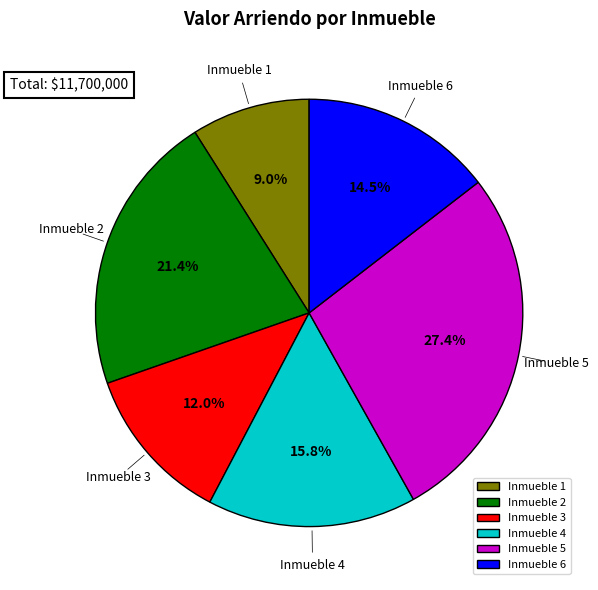

Approximately how many times larger is the value at Inmueble 5 compared to Inmueble 6?

1.9